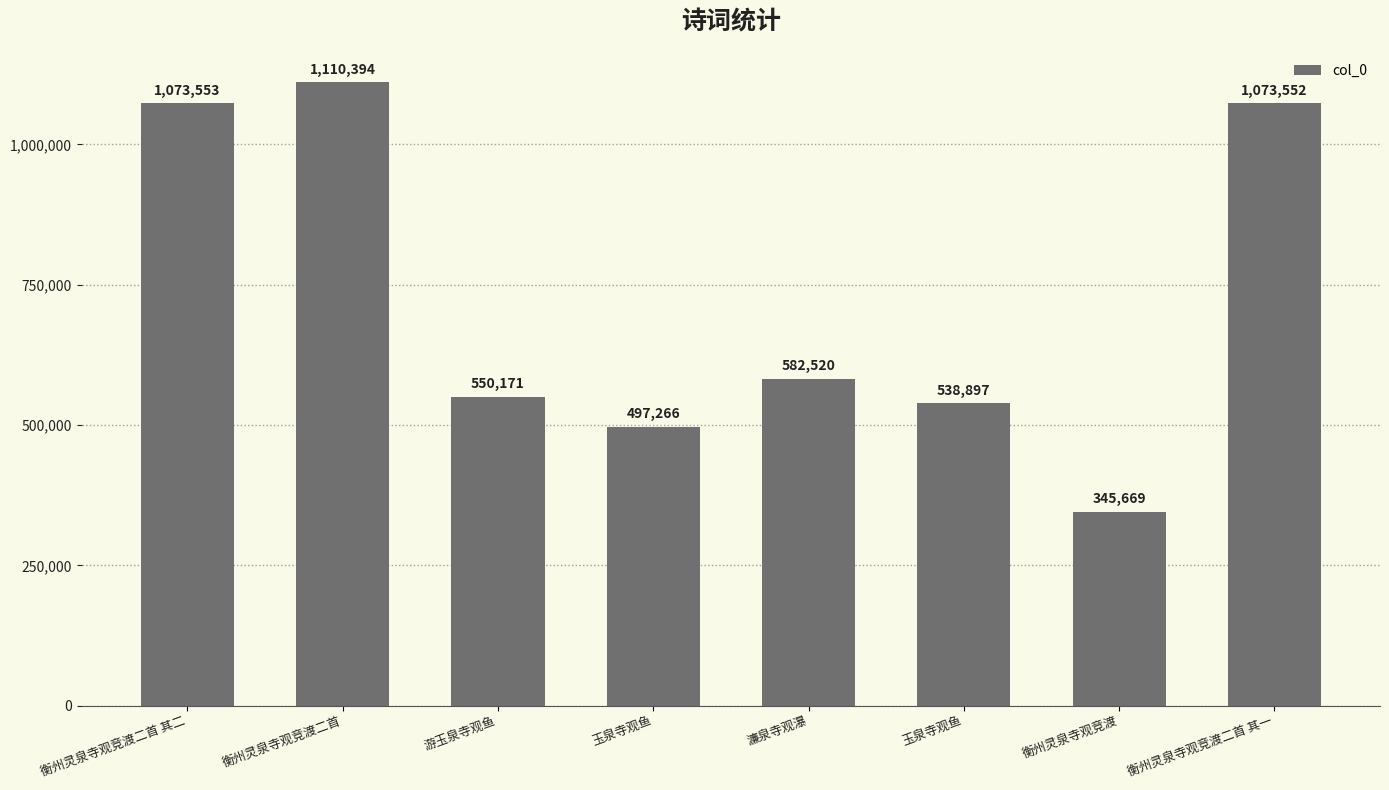

How many distinct data groups are displayed?

1